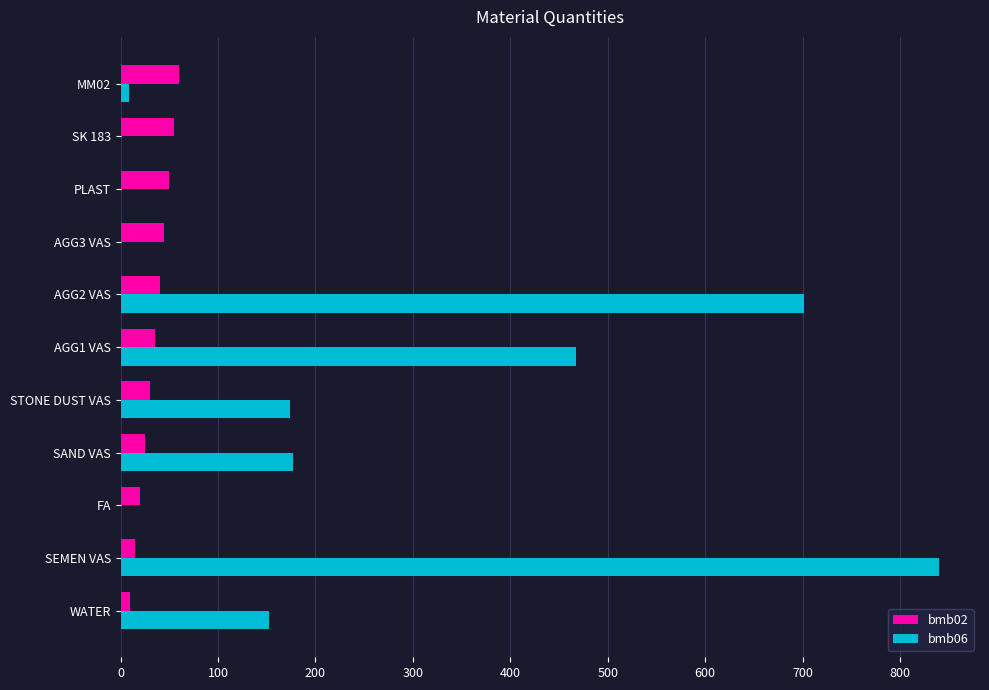

What is the greatest value displayed?

840